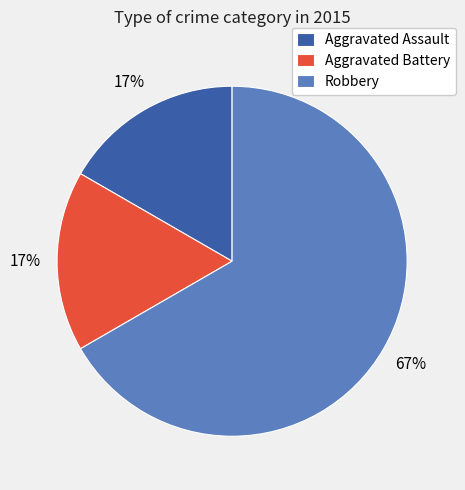

True or false: Robbery accounts for 67% of the total.

True